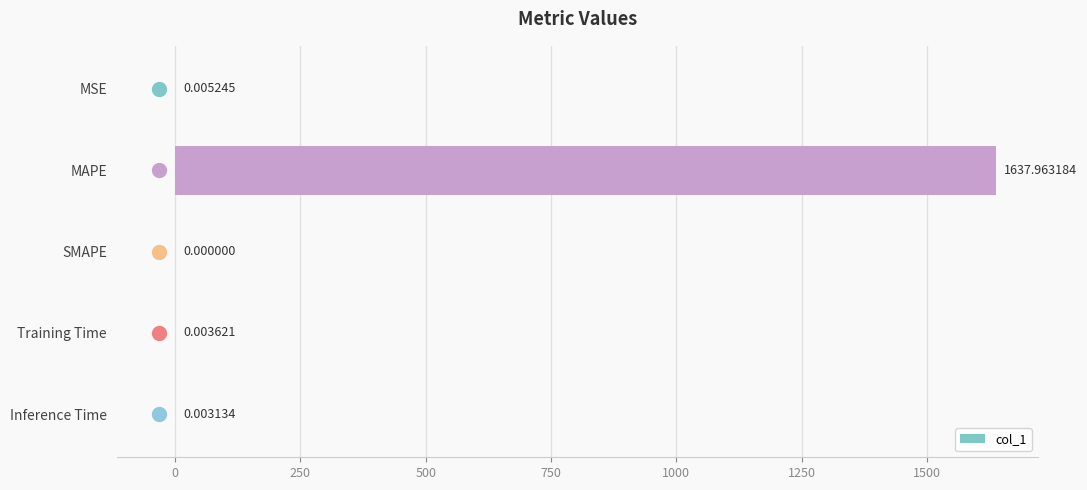

What is the change in value from MAPE to SMAPE?

-1638.0